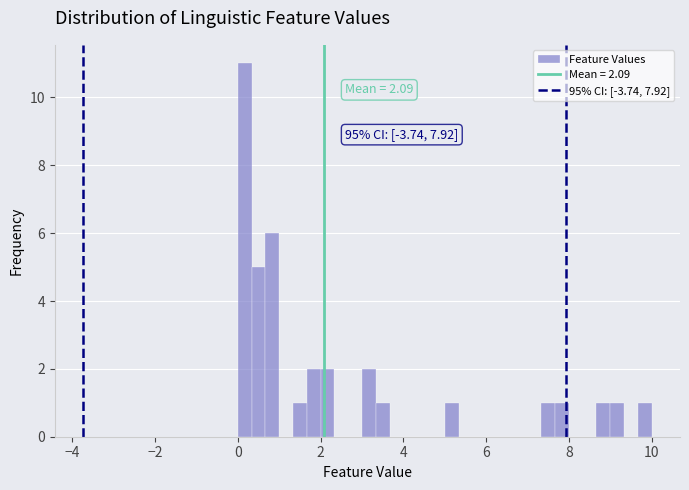

Around what value on the x-axis is the tallest bar? Give the approximate position of its centre, as read against the axis.

0.2